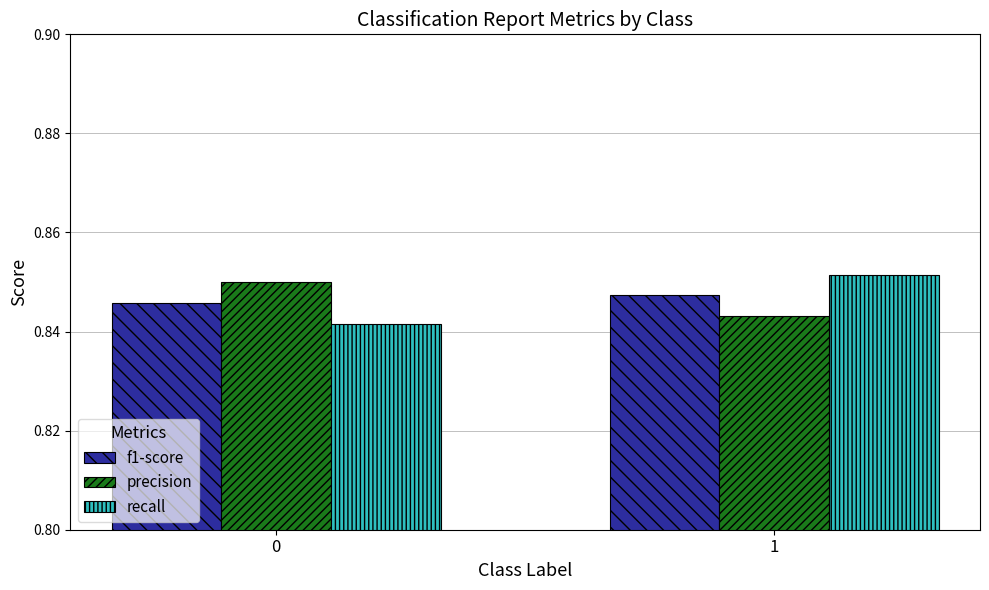

Rank the series at 1 from lowest to highest value.

precision, f1-score, recall